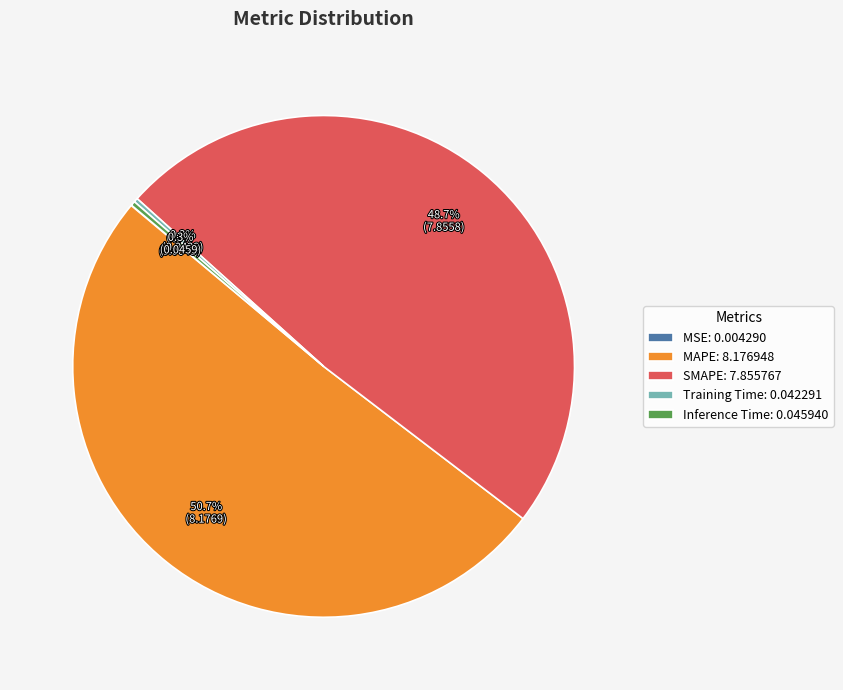

Which has a higher value, Inference Time: 0.045940 or SMAPE: 7.855767?

SMAPE: 7.855767